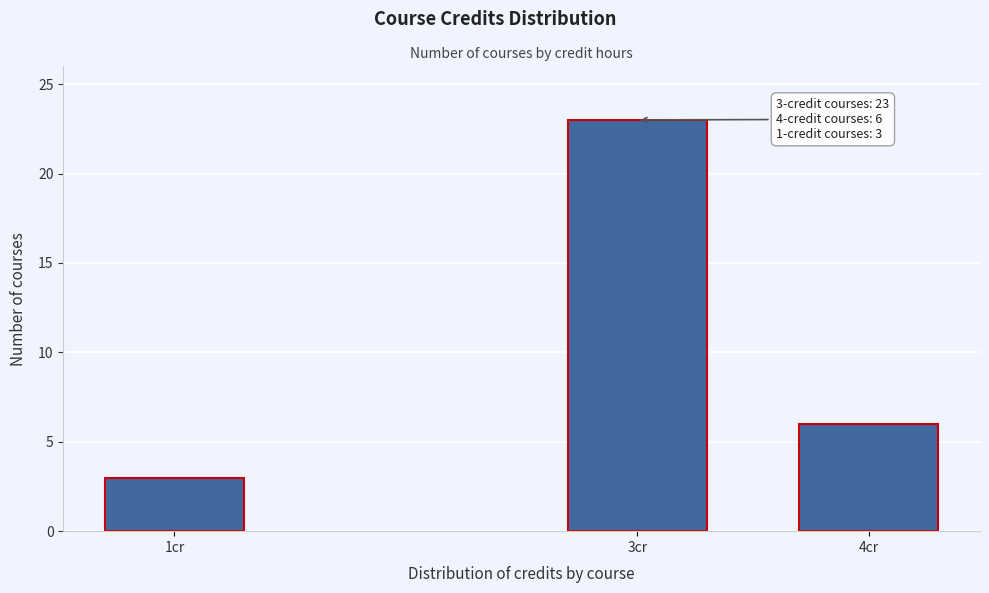

Reading right to left, extract all data points from this chart.

6	23	3